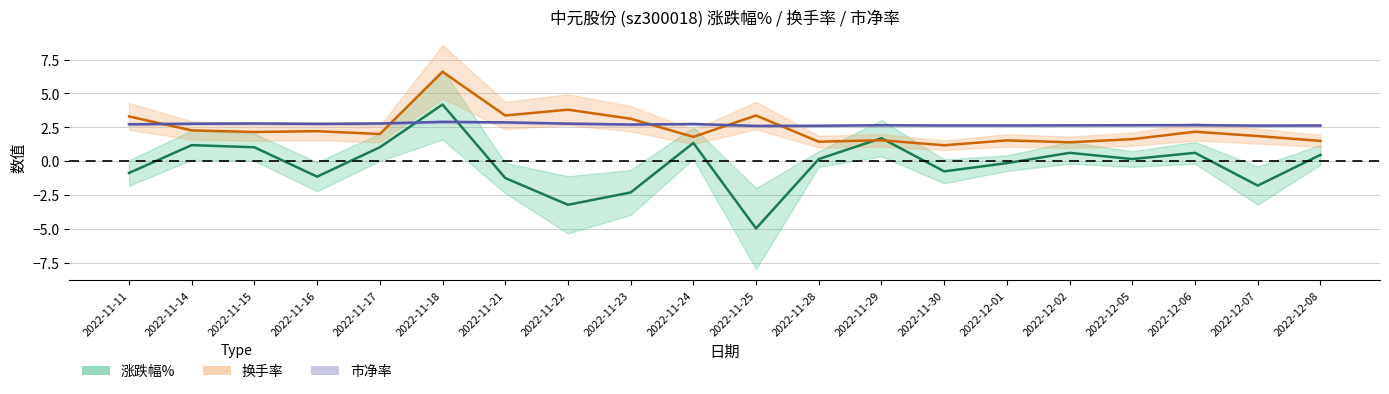

Which has a higher value, 2022-11-21 or 2022-12-02?

2022-11-21